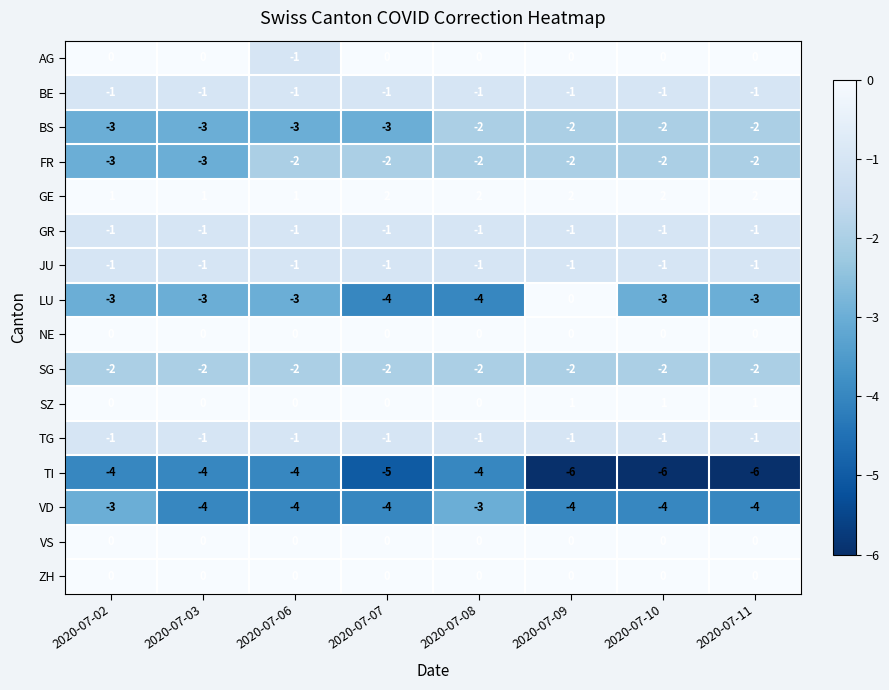

What is the total value across all series at 2020-07-03?

-22